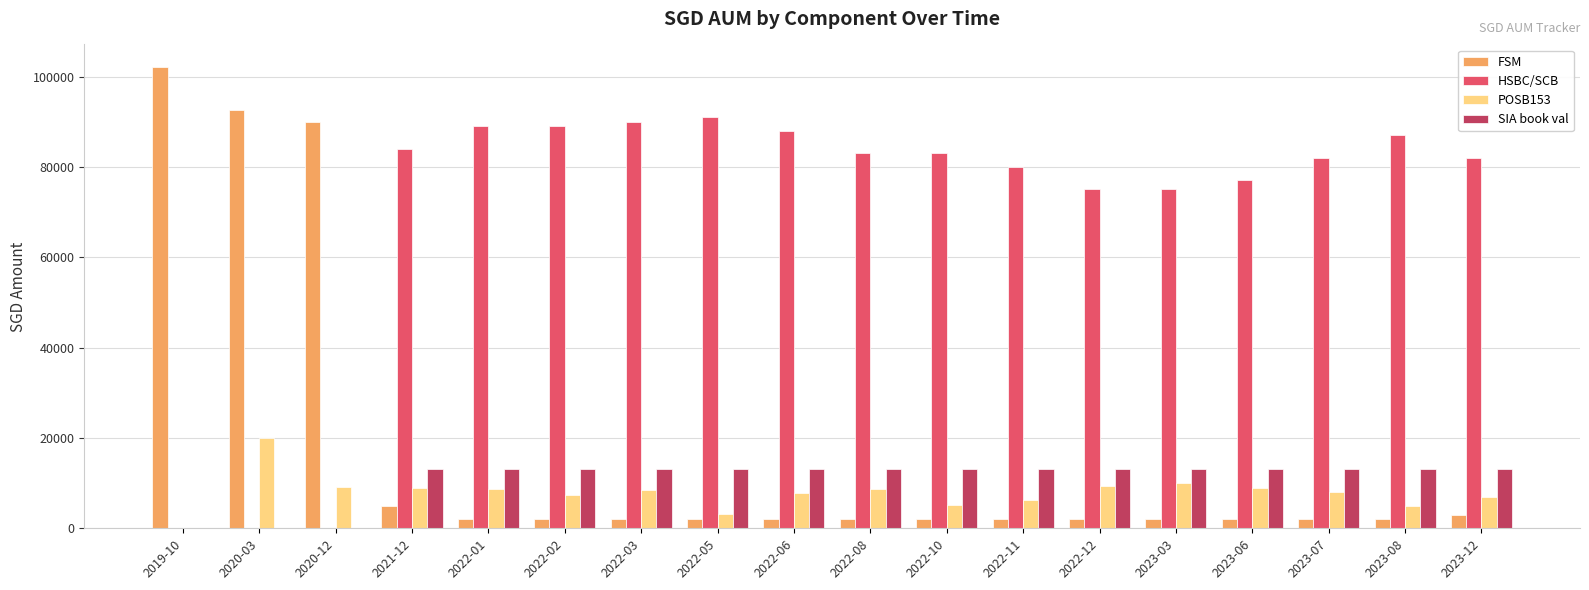

What is the sum of the SIA book val values at 2021-12 and 2023-03?

26217.0